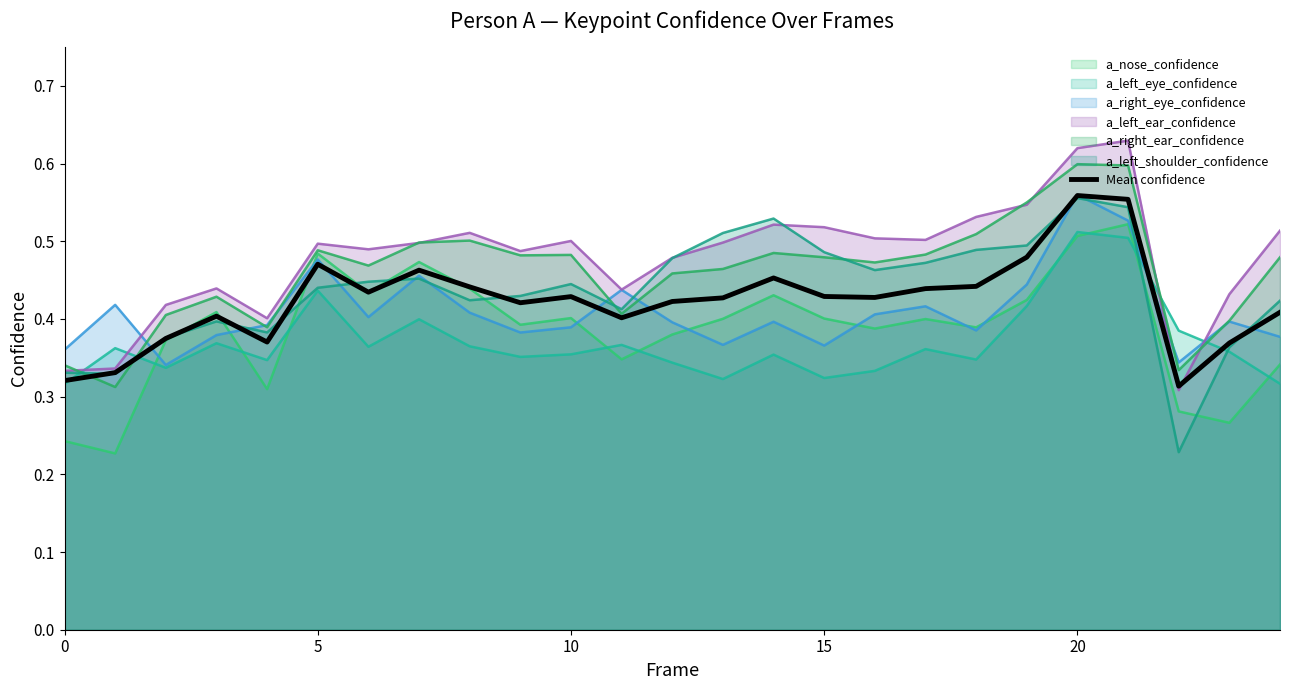

What is the greatest value displayed?

0.6